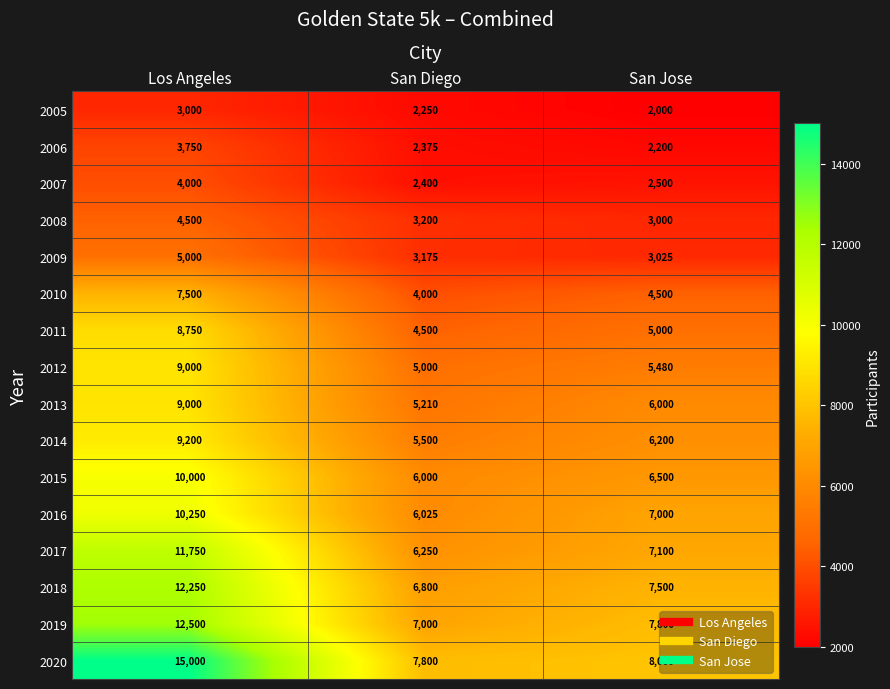

Is it true that 2015 equals 6000 at San Diego?

True